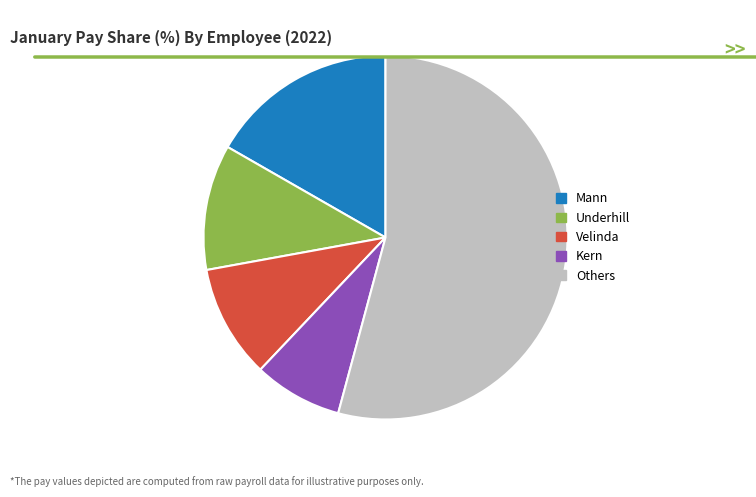

The Kern slice represents 8% of the pie. True or false?

True